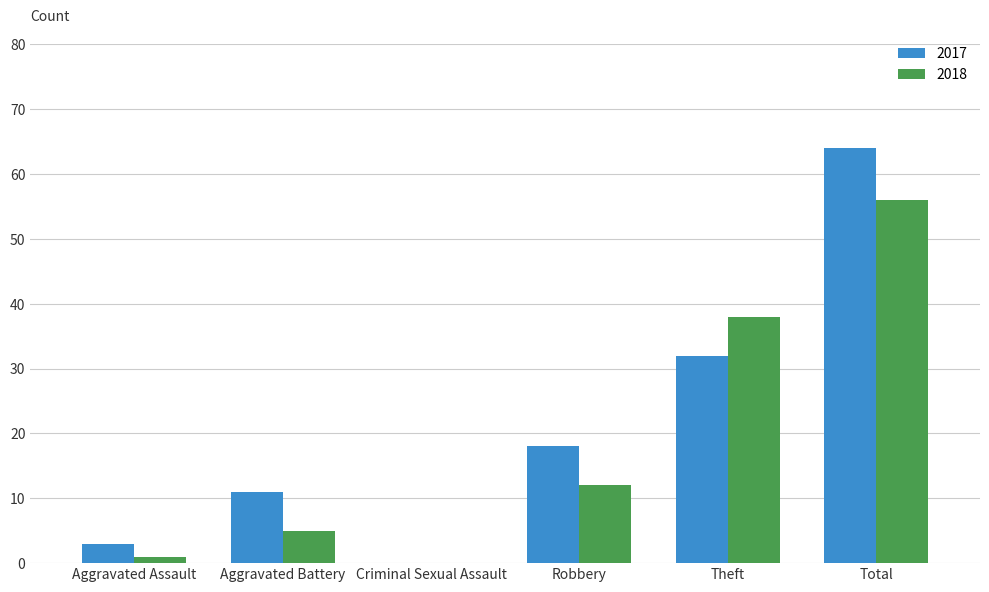

What is the total value across all series at Aggravated Battery?

16